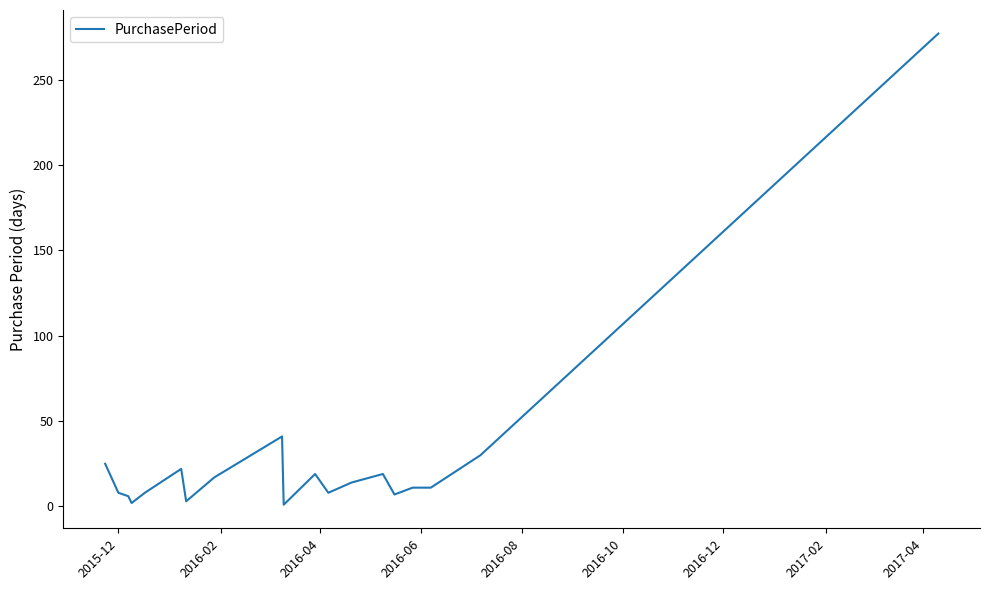

What is the difference between the maximum and minimum values?

276